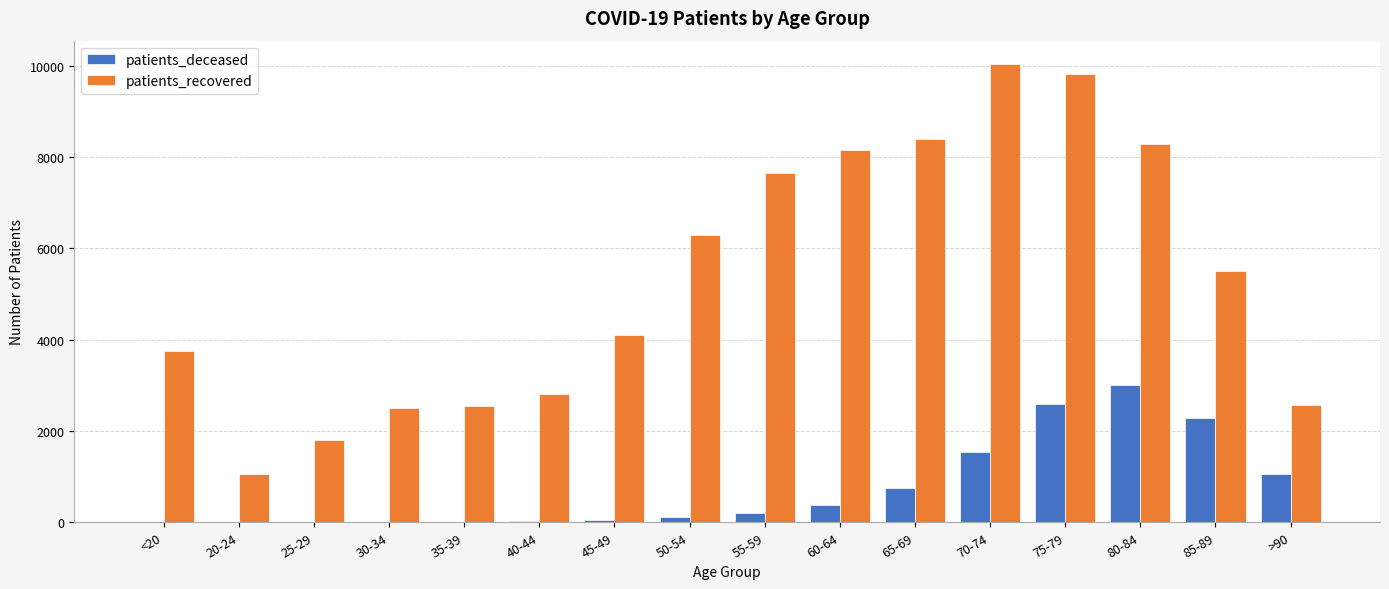

Between 45-49 and 60-64, which series saw the biggest shift?

patients_recovered